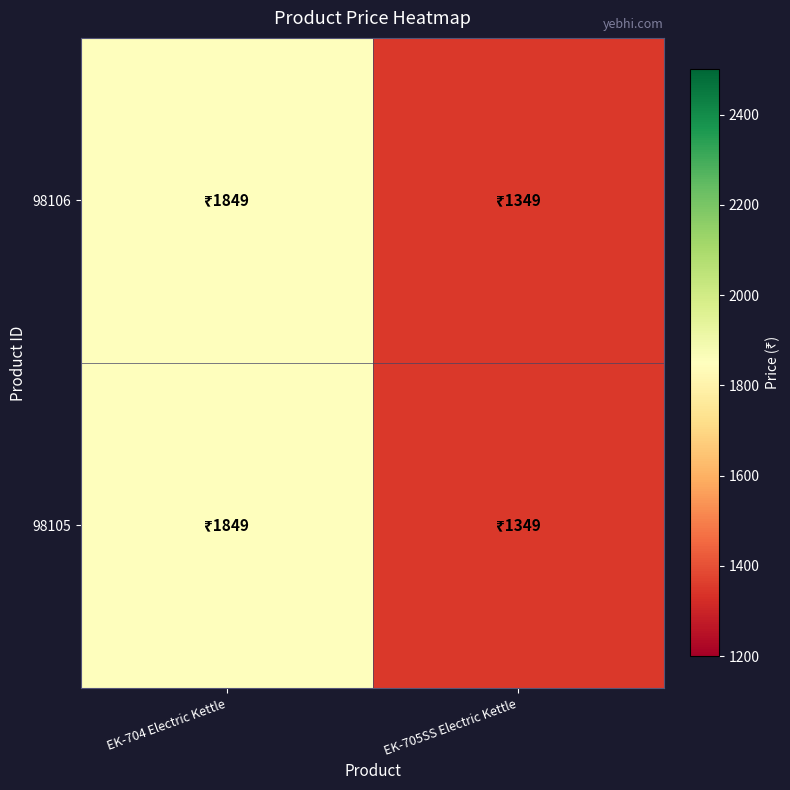

Rank the series by their maximum value, from lowest to highest.

98106, 98105